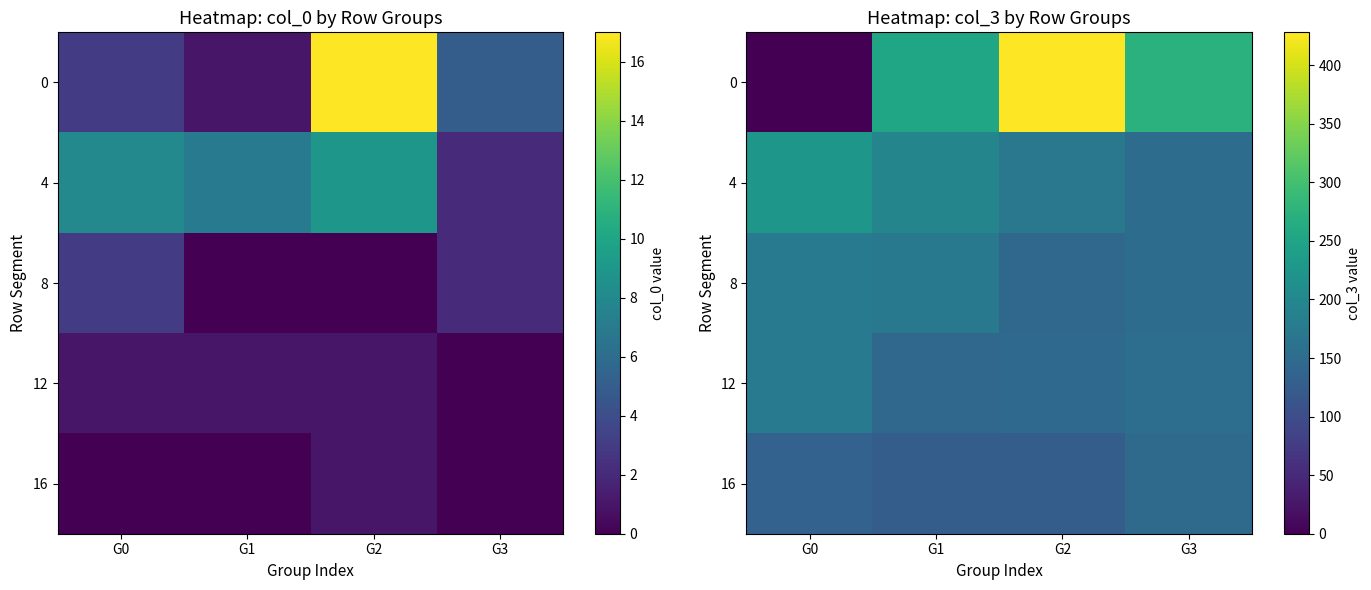

The value of 16 at G3 is 148. True or false?

True